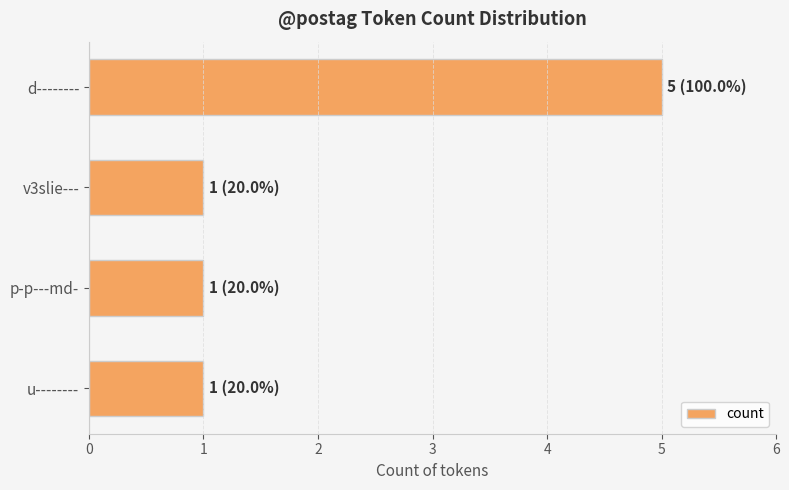

How many bars are there in total?

4